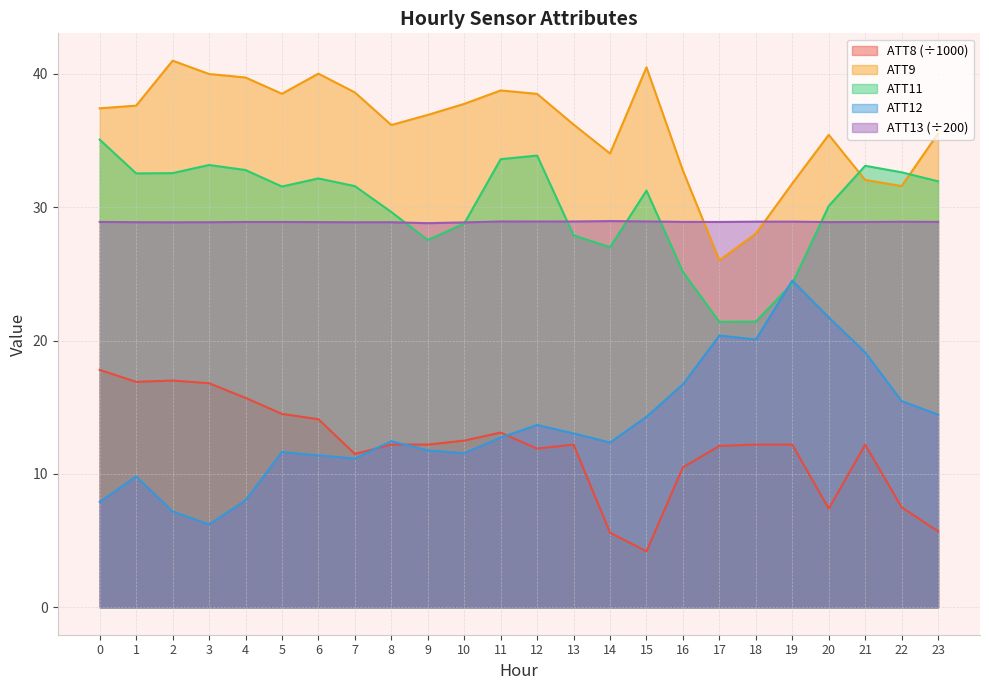

What is the spread (max minus min) of values at 1?

27.8